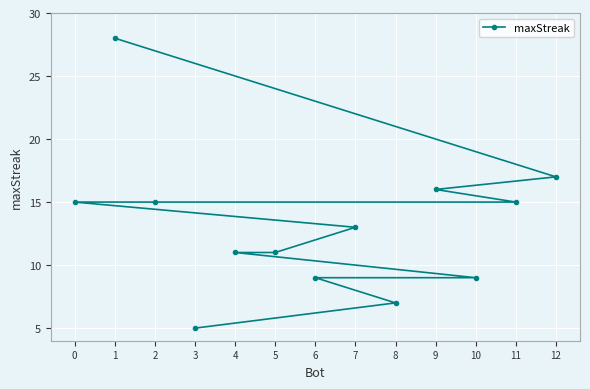

List the labels in order of value, largest first.

1, 12, 9, 11, 2, 0, 7, 5, 4, 10, 6, 8, 3